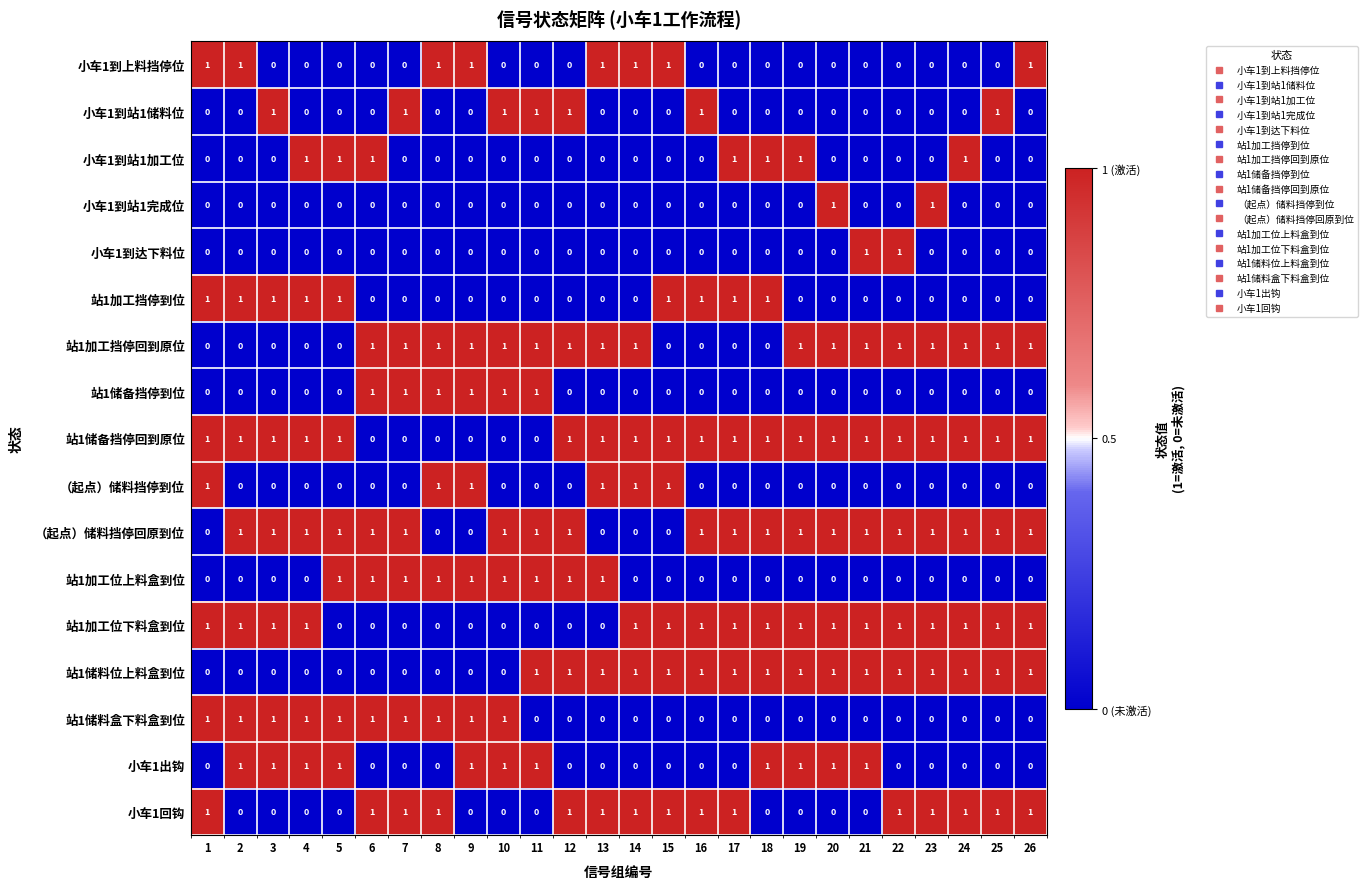

What is the sum of all 小车1到站1储料位 values?

7